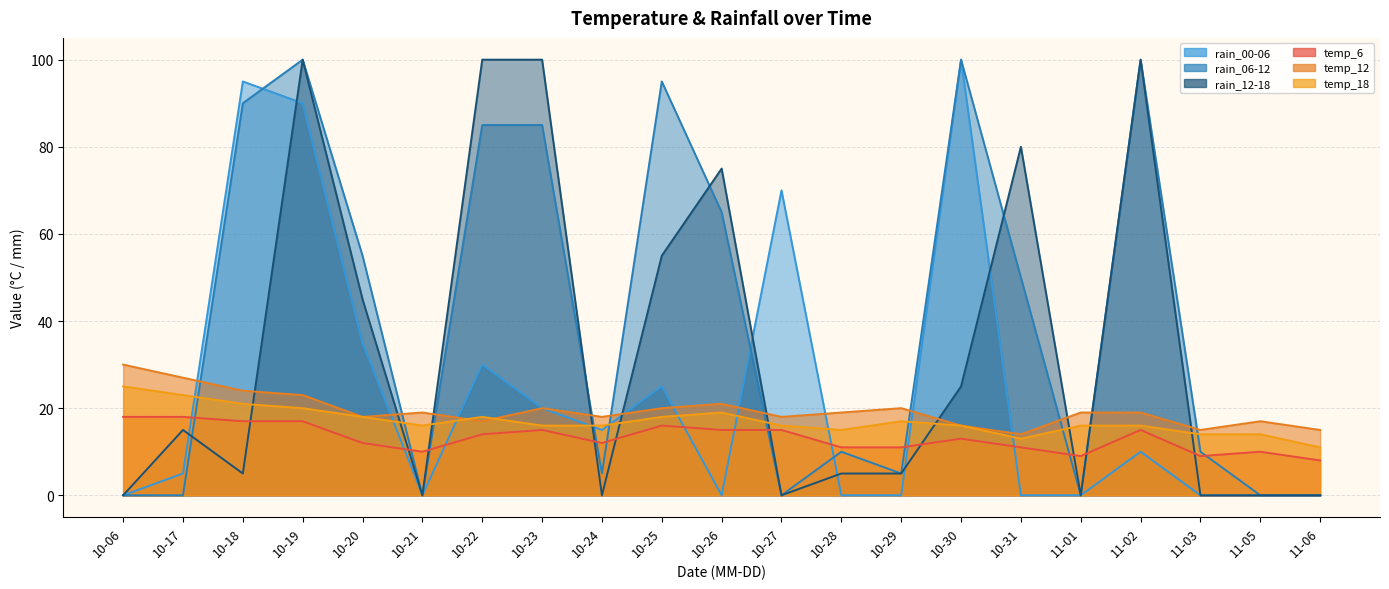

Which has a higher value, 10-06 or 10-20?

10-06